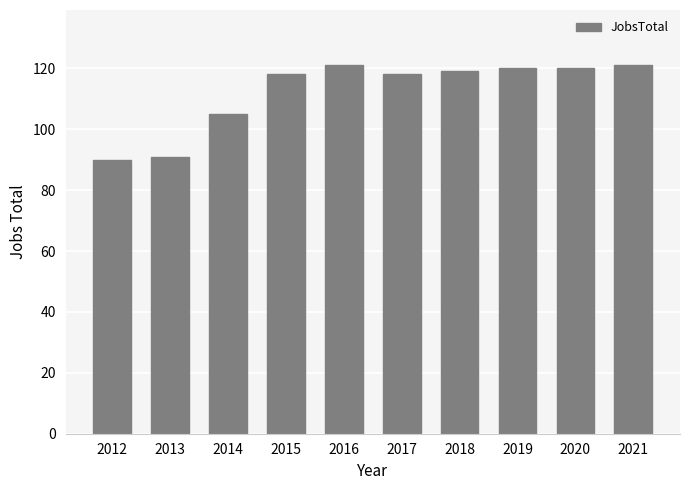

True or false: the data shows 62 at 2021.

False